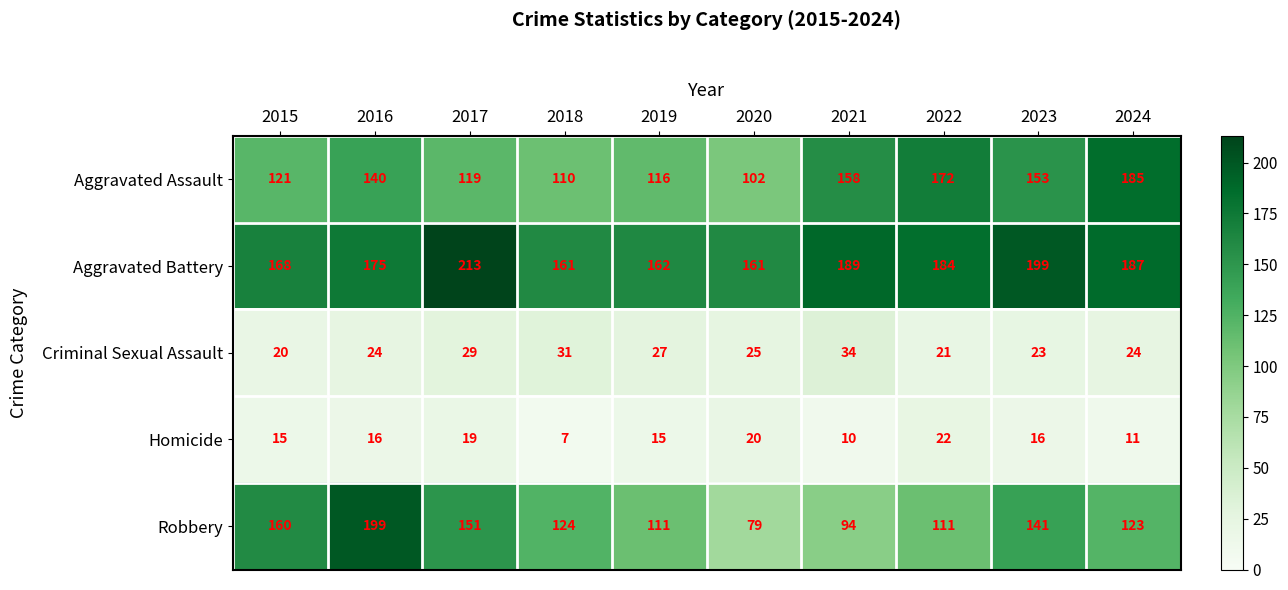

Which category has the lowest value across all series?

2018